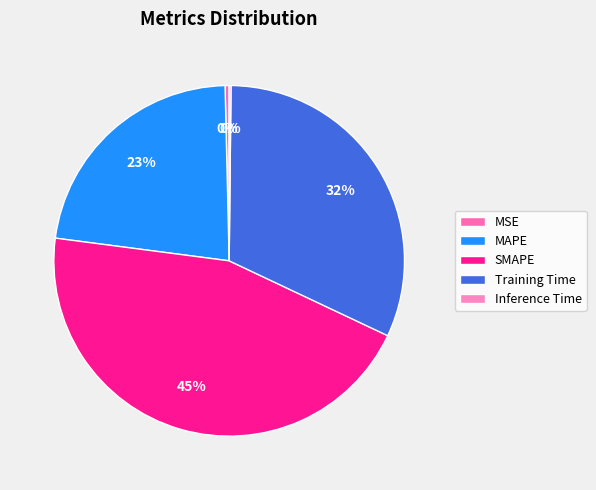

The Training Time slice represents 22% of the pie. True or false?

False